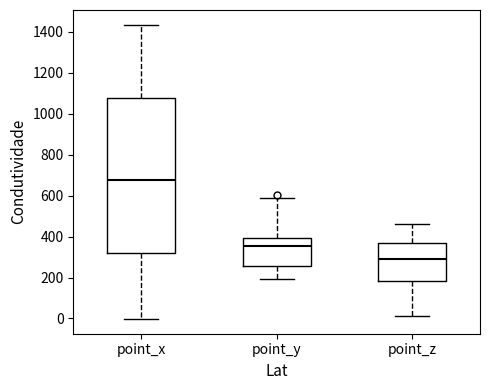

Where does the upper whisker of the box for point_y end on the y-axis? The values are not printed on the chart, so give them approximately, as read against the axis.

580